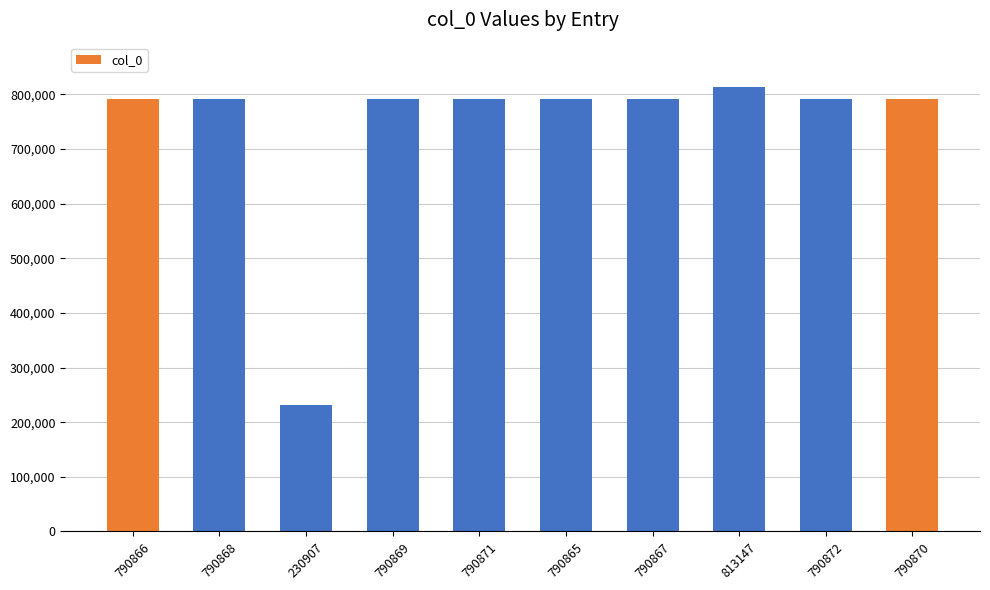

Which label corresponds to the largest value in the chart?

813147